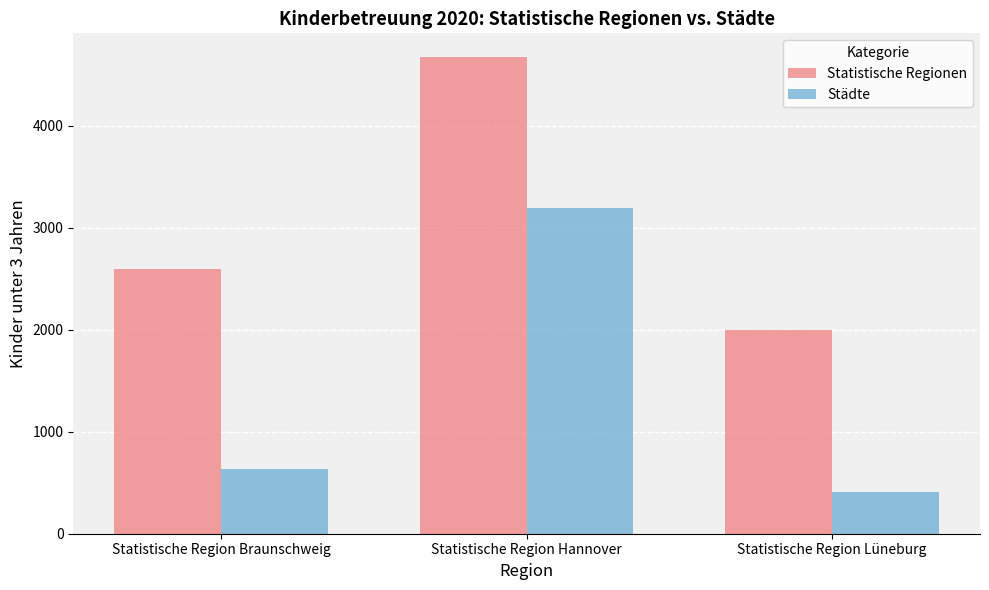

Which label corresponds to the smallest value in the chart?

Statistische Region Lüneburg